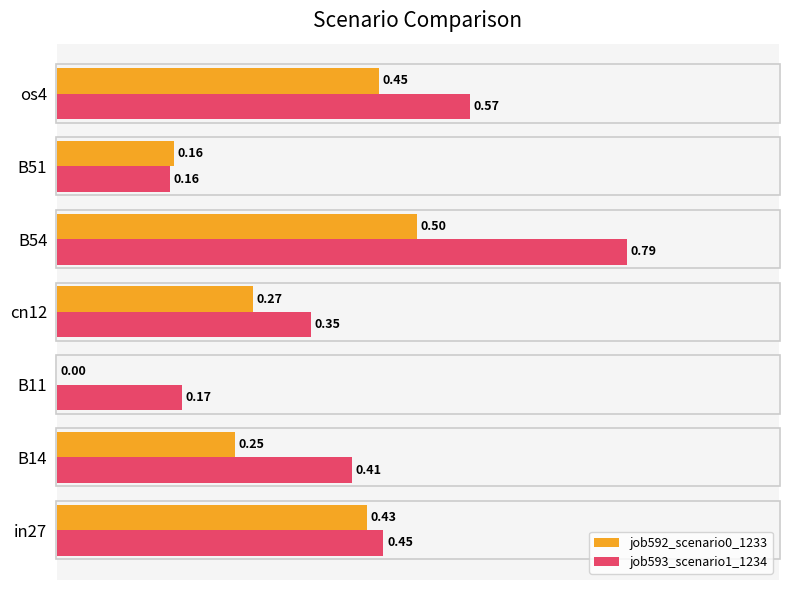

What is the sum of the job592_scenario0_1233 values at cn12 and os4?

0.7